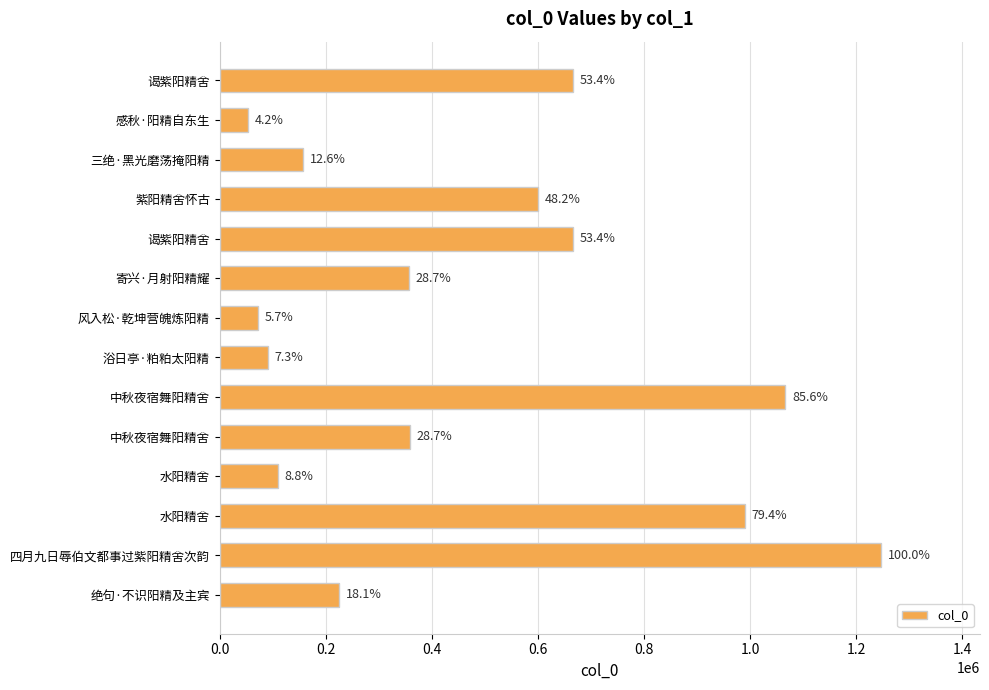

What is the sum of all values?

6659866